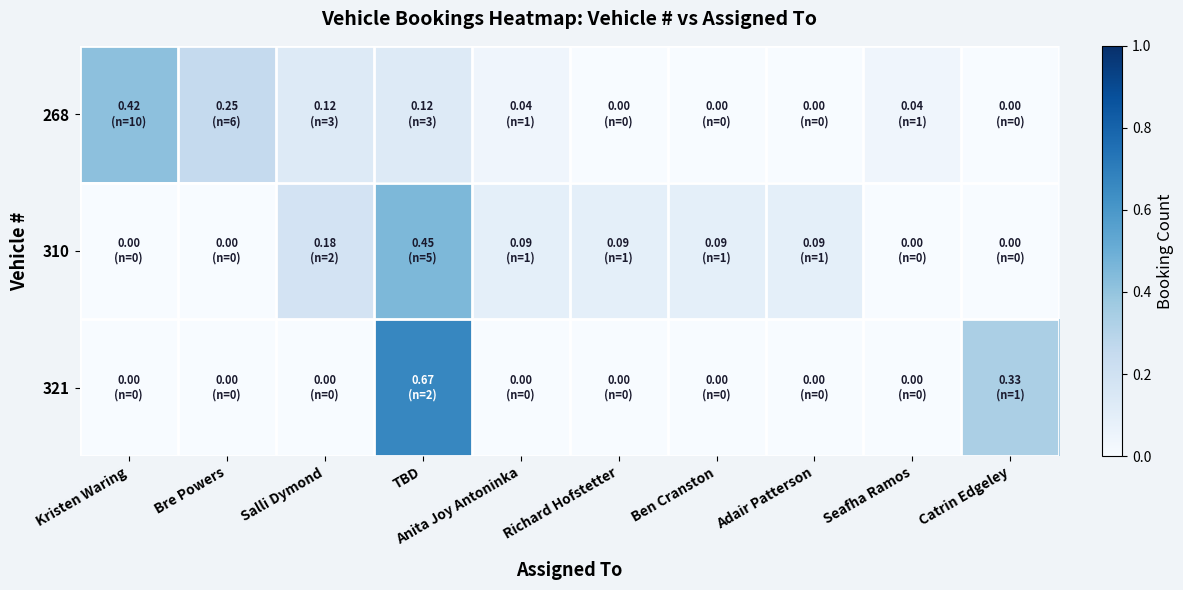

How many data points does each series have?

10